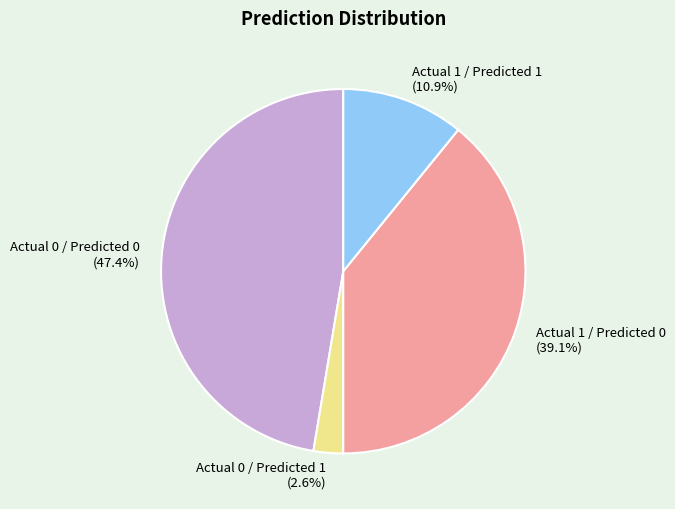

What is the largest slice in the pie chart?

Actual 0 / Predicted 0